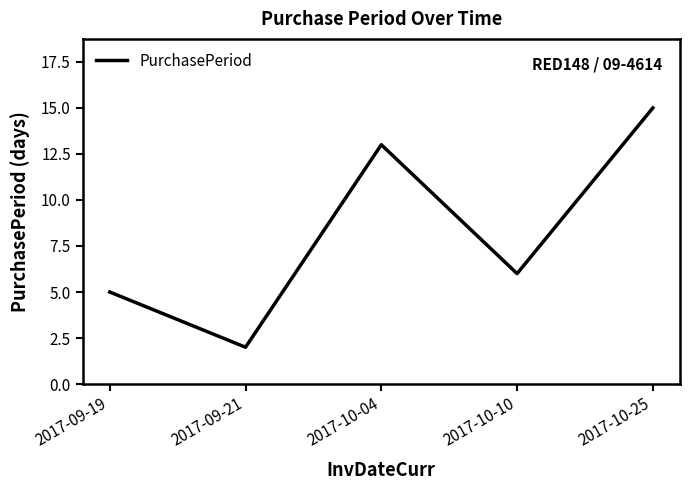

Approximately how many times larger is the value at 2017-09-19 compared to 2017-10-25?

0.3